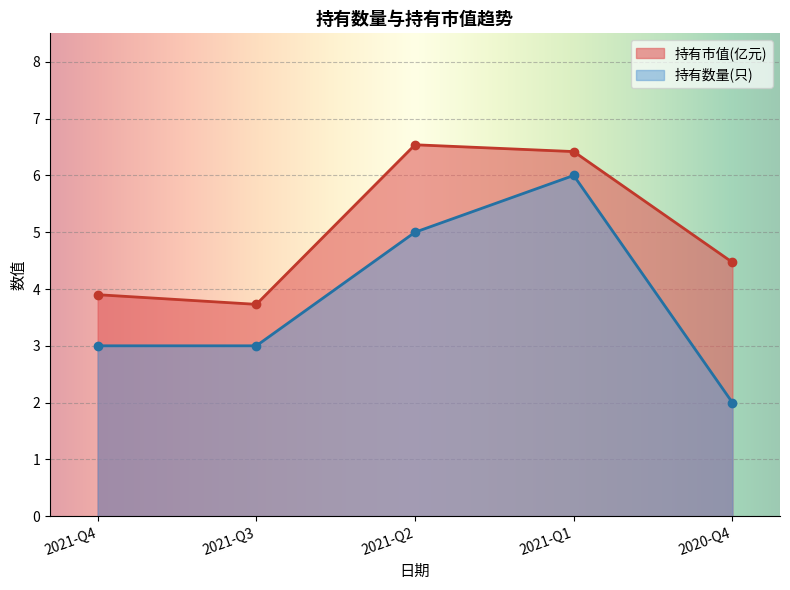

True or false: 持有数量(只) and 持有市值(亿元) intersect in this chart.

False